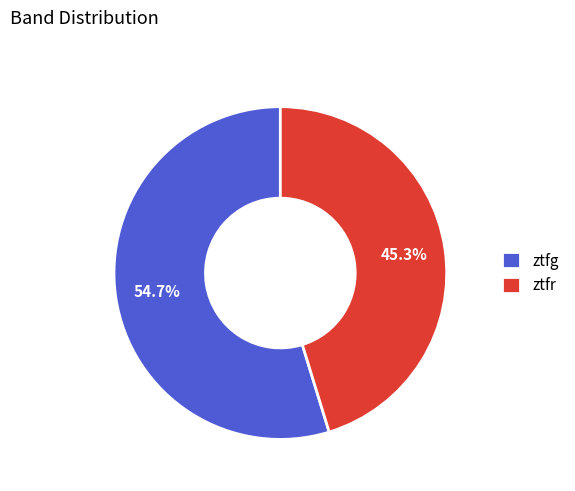

To the nearest percent, what is the average slice percentage?

50%